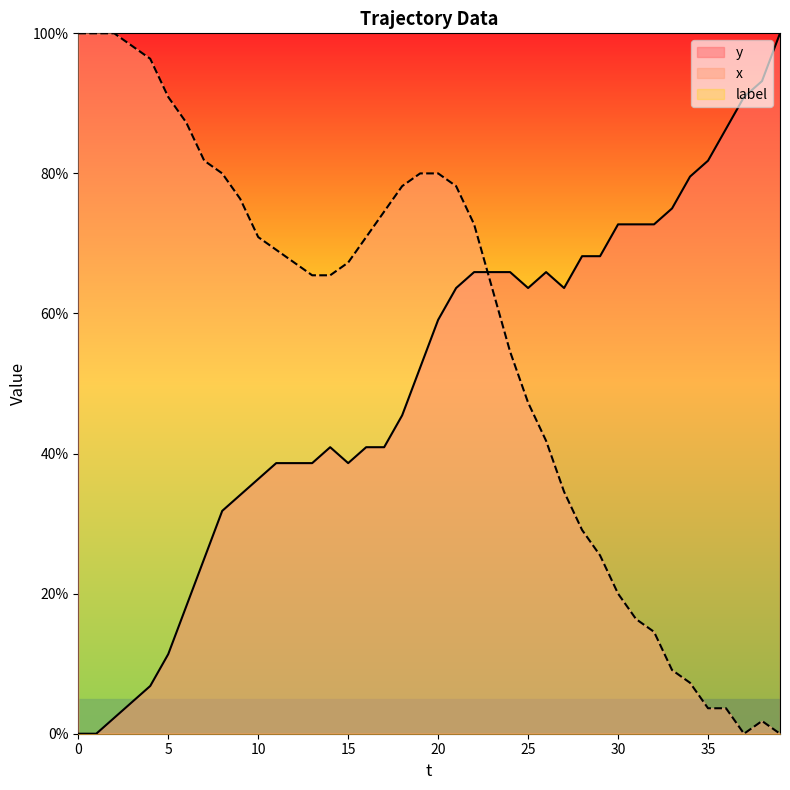

The value of y at 6 is 10.5. True or false?

False